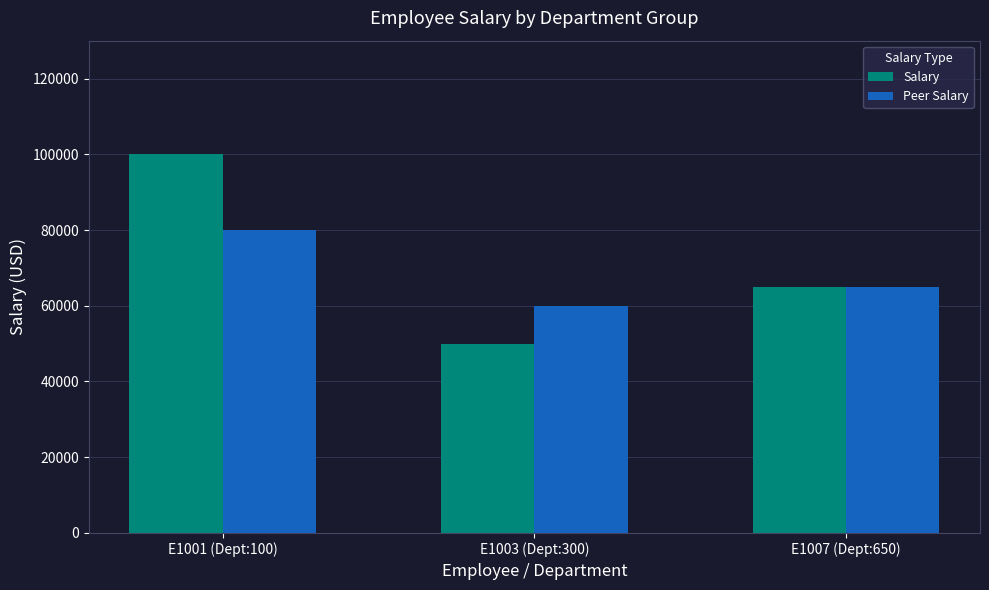

At which category is the sum across all series the highest?

E1001 (Dept:100)